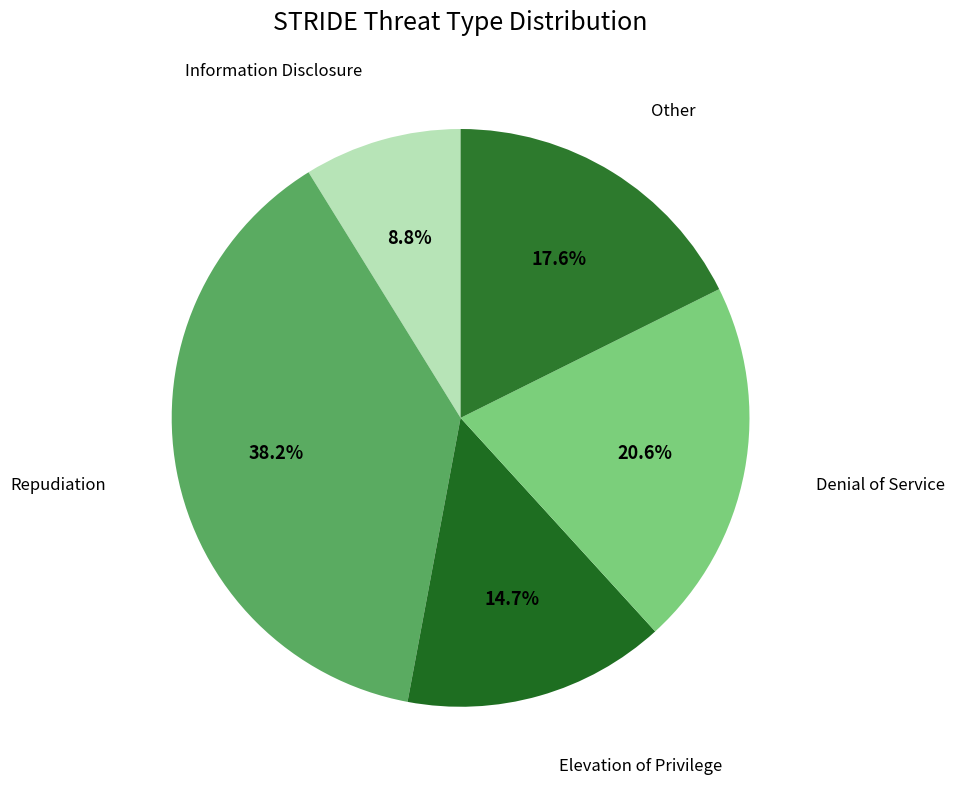

Does Denial of Service account for over 50% of the chart?

No